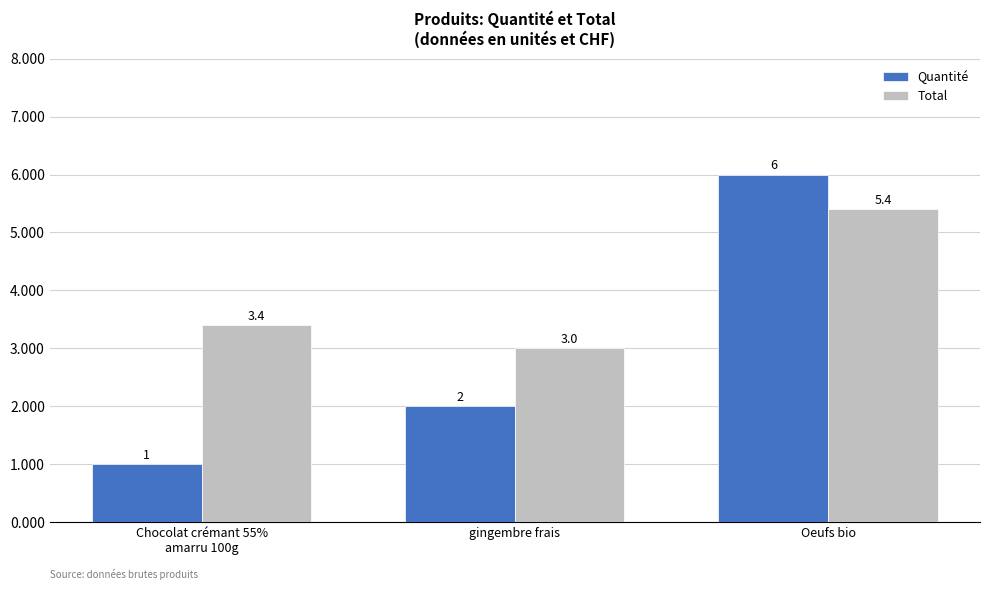

At which category does the chart reach its peak across all series?

Oeufs bio